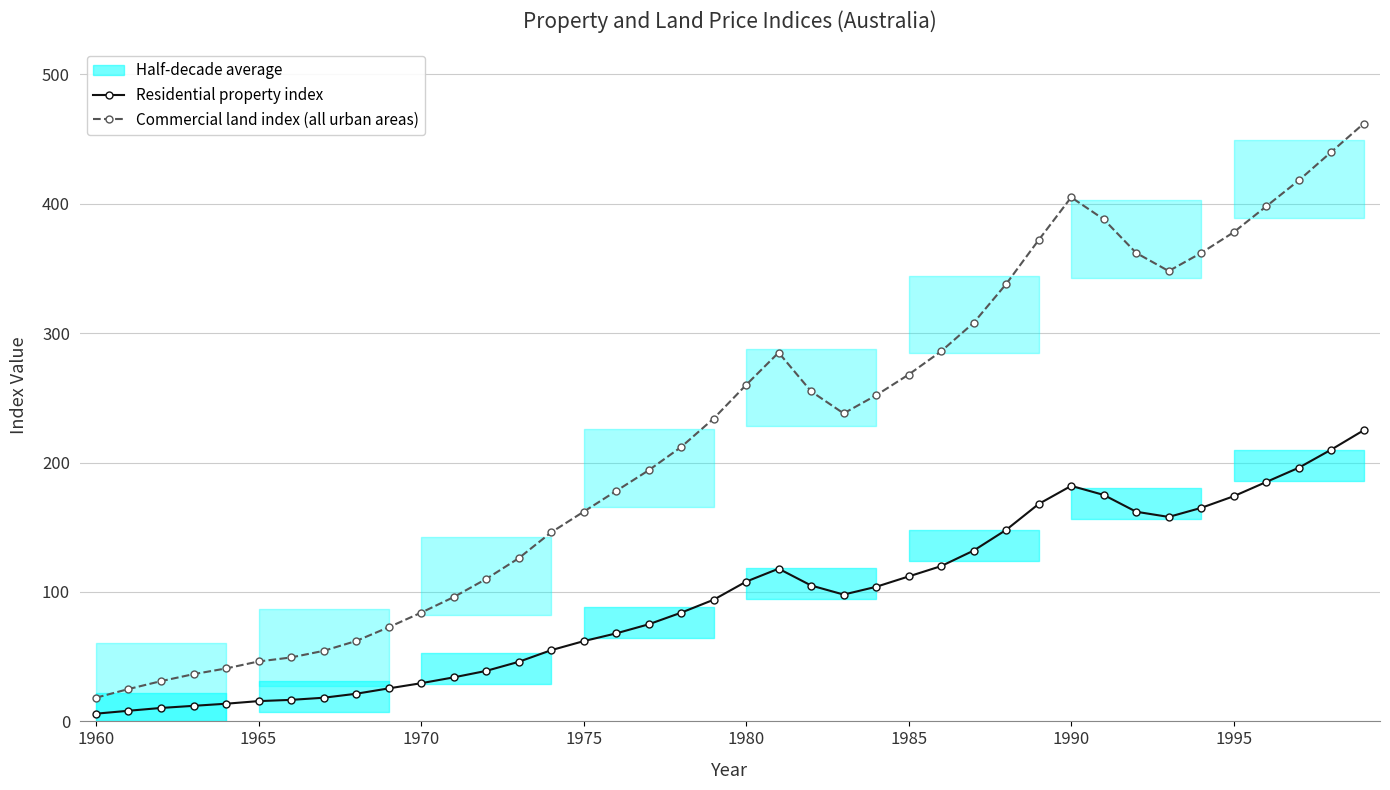

How many data points does each series have?

40